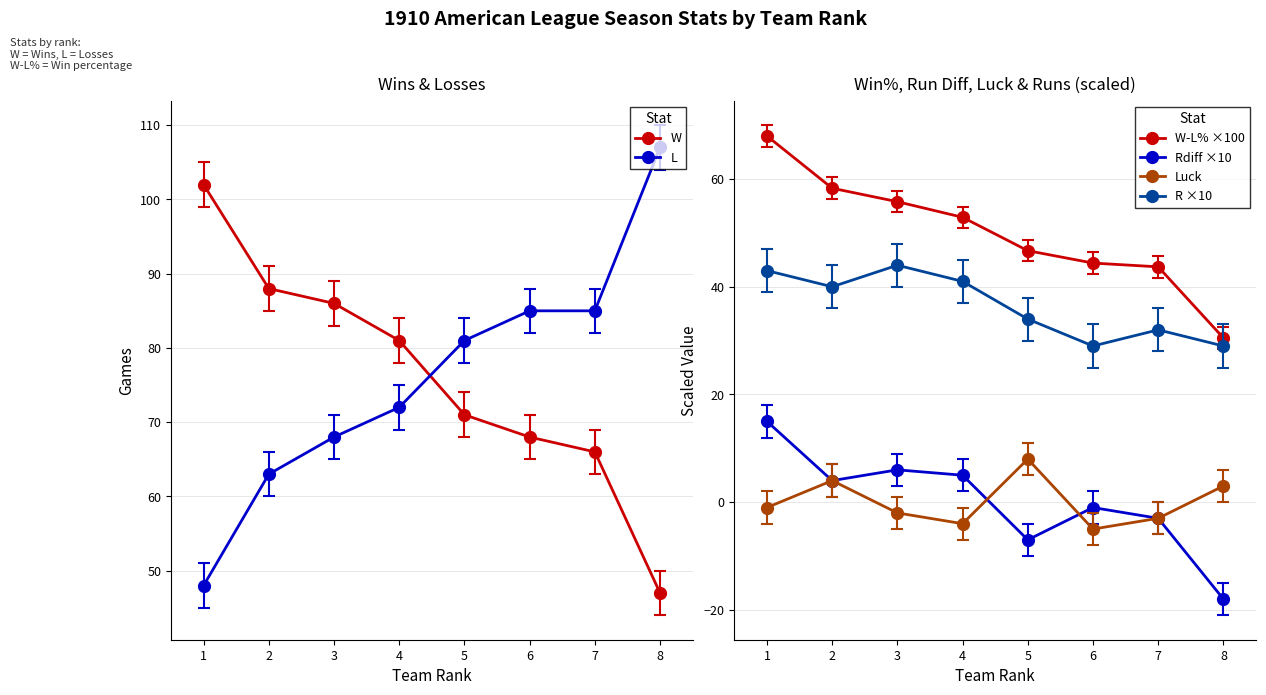

True or false: Rdiff ×10 has a value of -18.0 at 8.

True